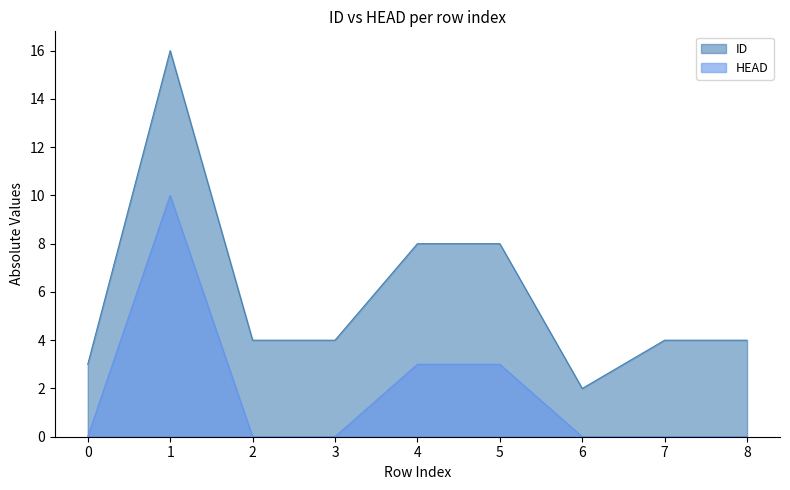

Is it true that ID equals 3 at 5?

False